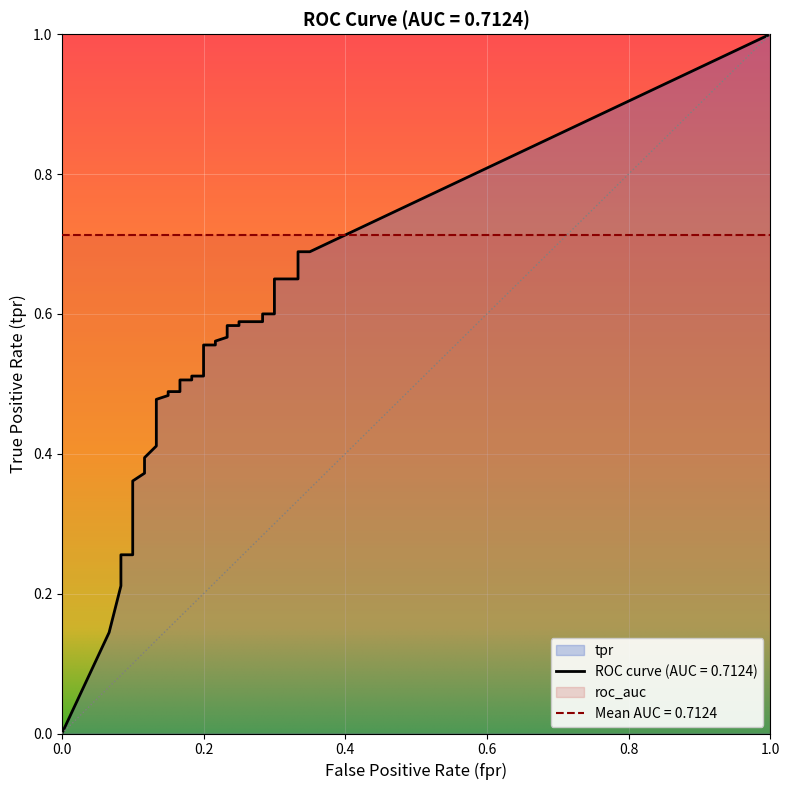

What is the sum of the tpr values at 26 and 38?

1.2